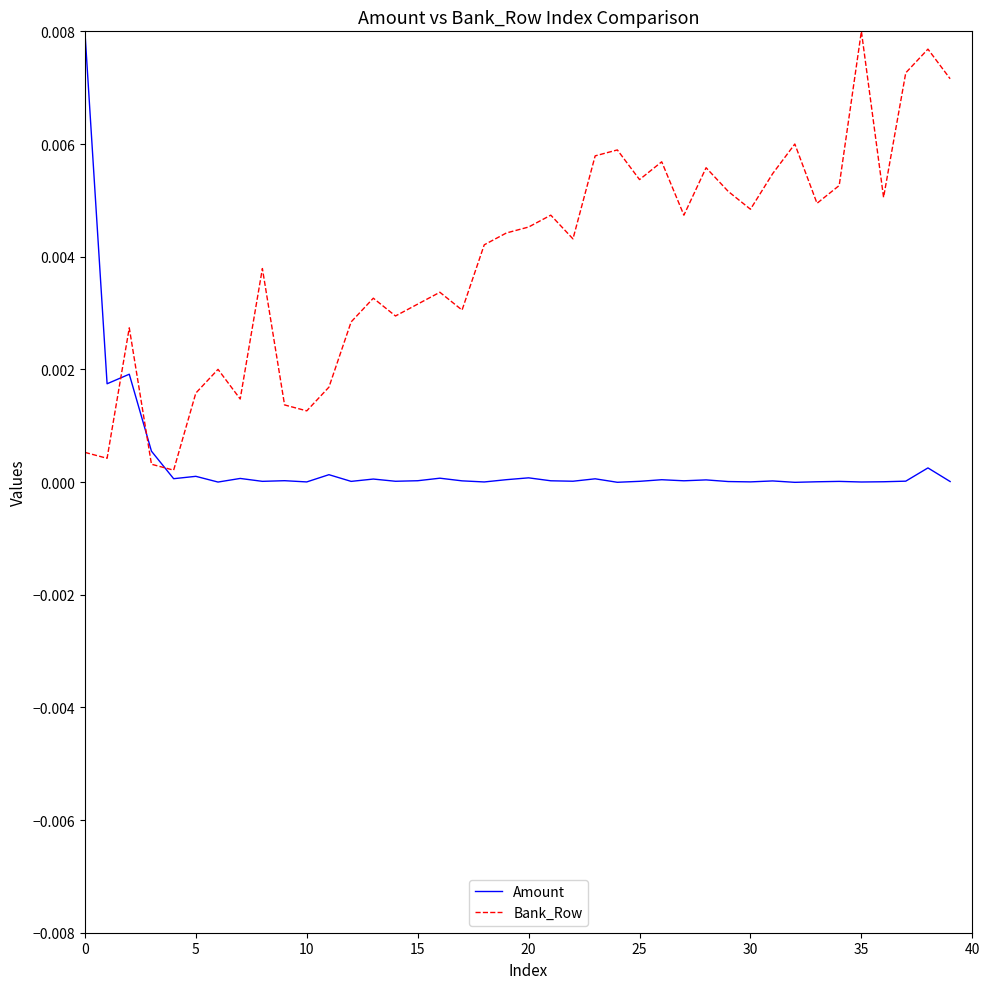

Which series has the largest total across all categories?

Bank_Row